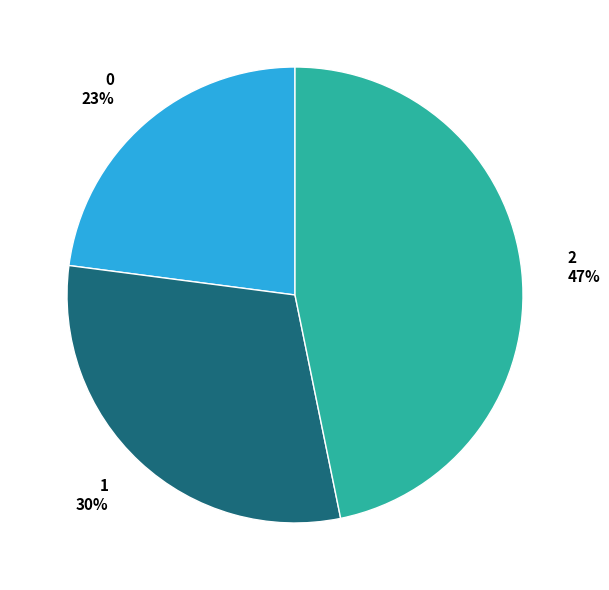

To the nearest percent, what is the combined percentage of 2 and 0?

70%